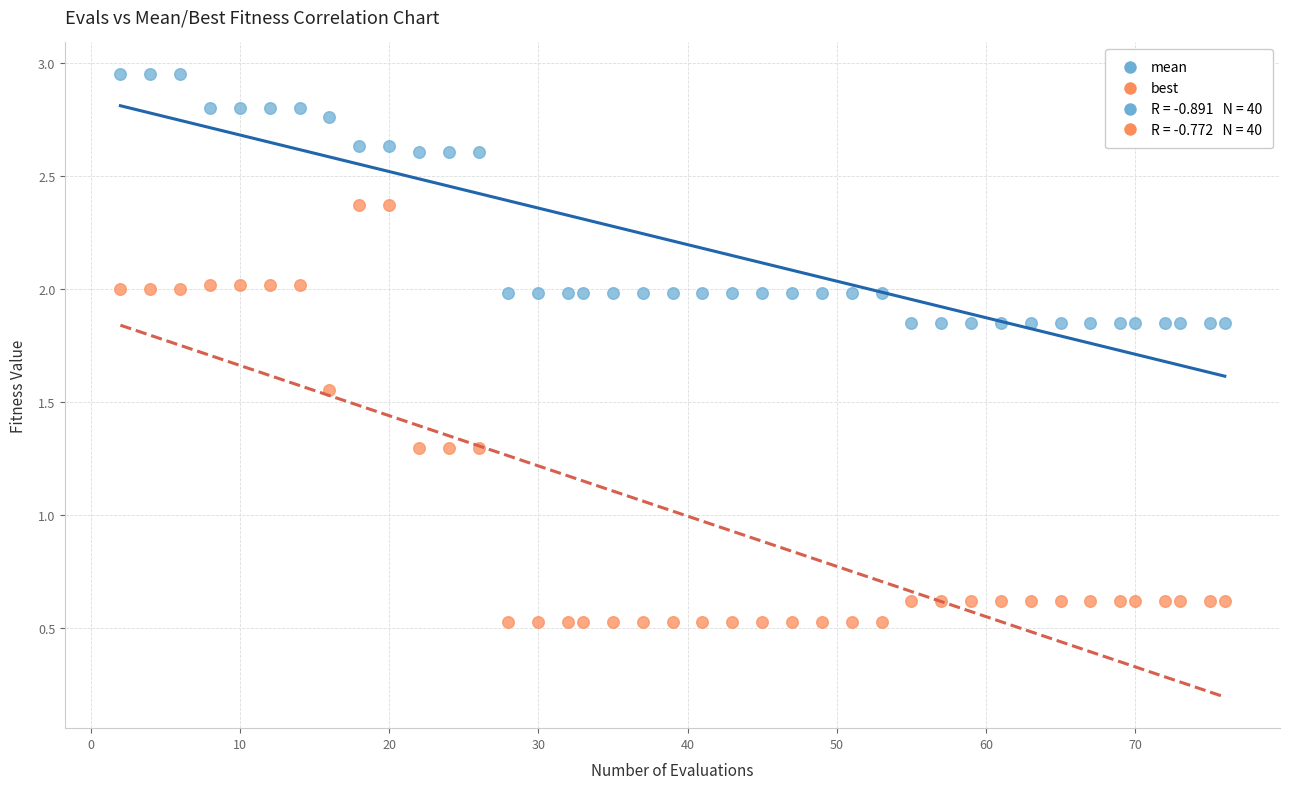

What is the X range (max minus min) for the scatter plot?

74.0